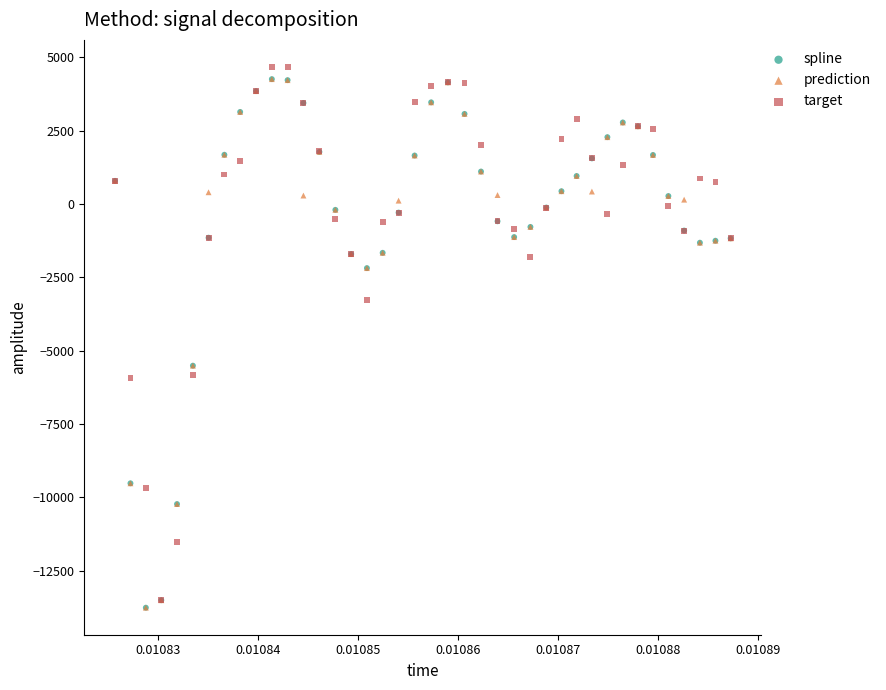

What are all the series names shown in the legend?

spline, prediction, target